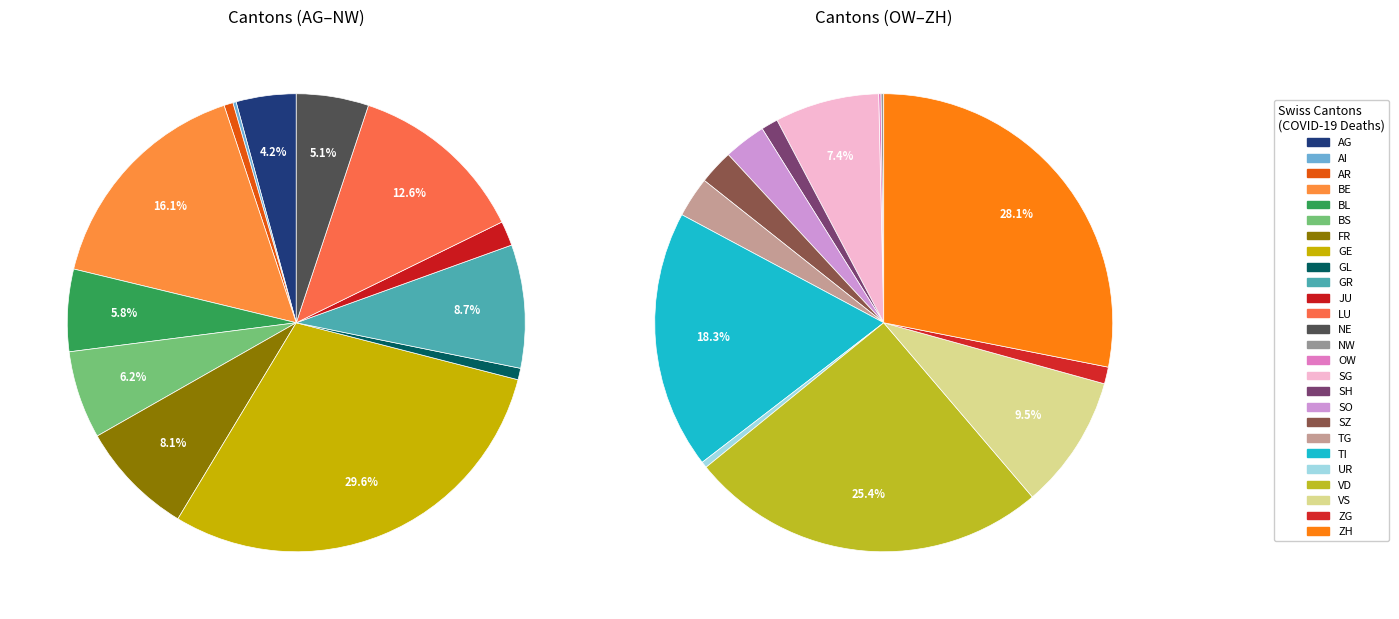

Is it true that VS is 13% of the pie?

False